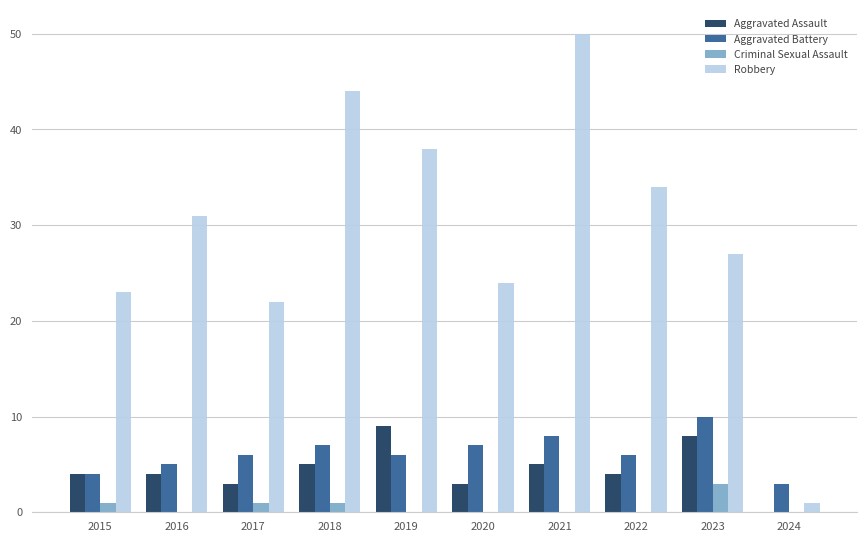

What is the sum of the Criminal Sexual Assault values at 2018 and 2021?

1